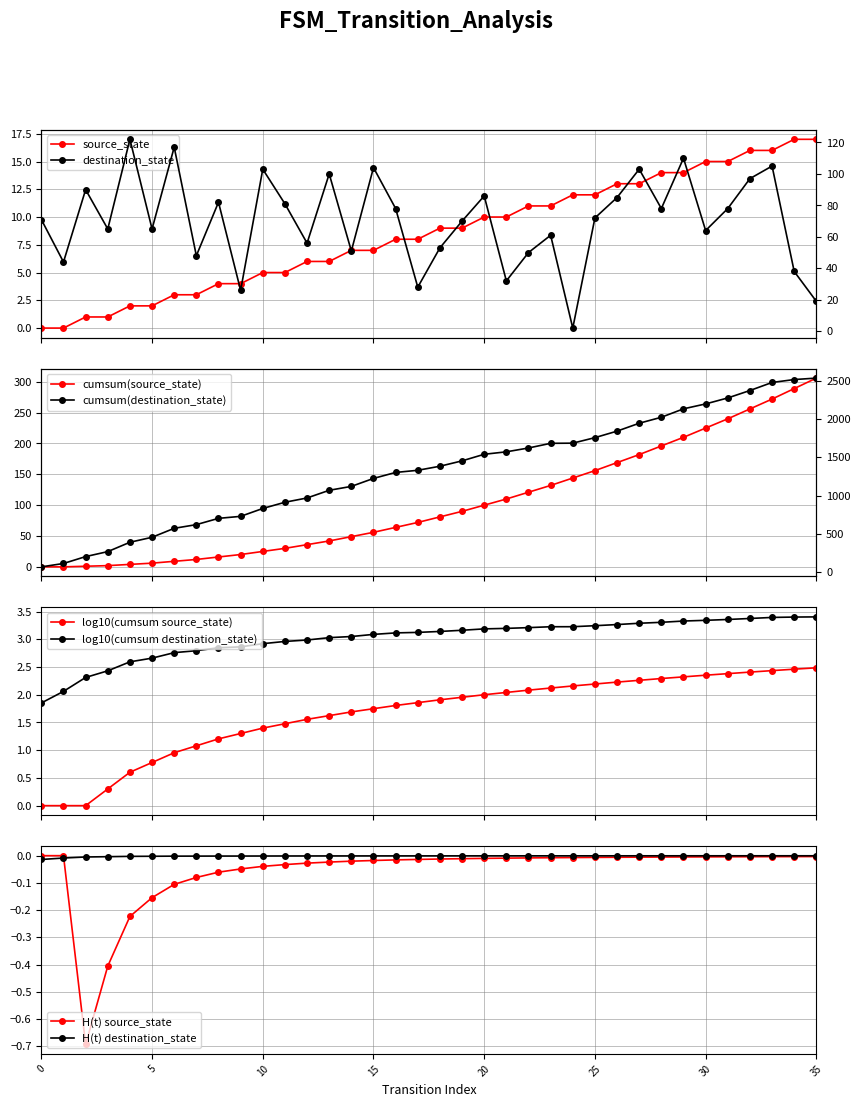

Which label corresponds to the largest value in the chart?

35